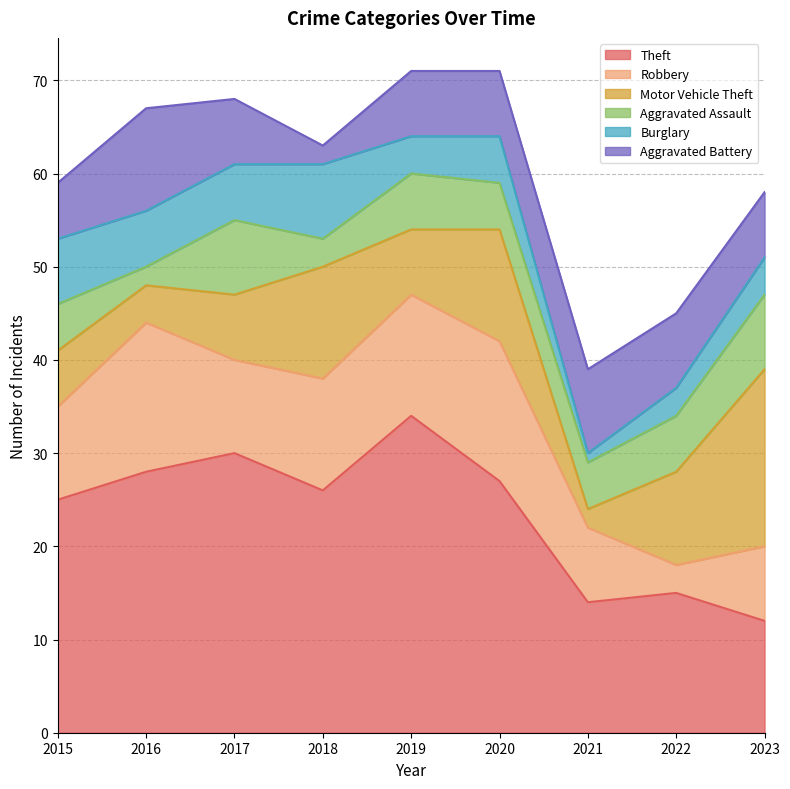

True or false: Motor Vehicle Theft has more than 0 interior local peaks.

True